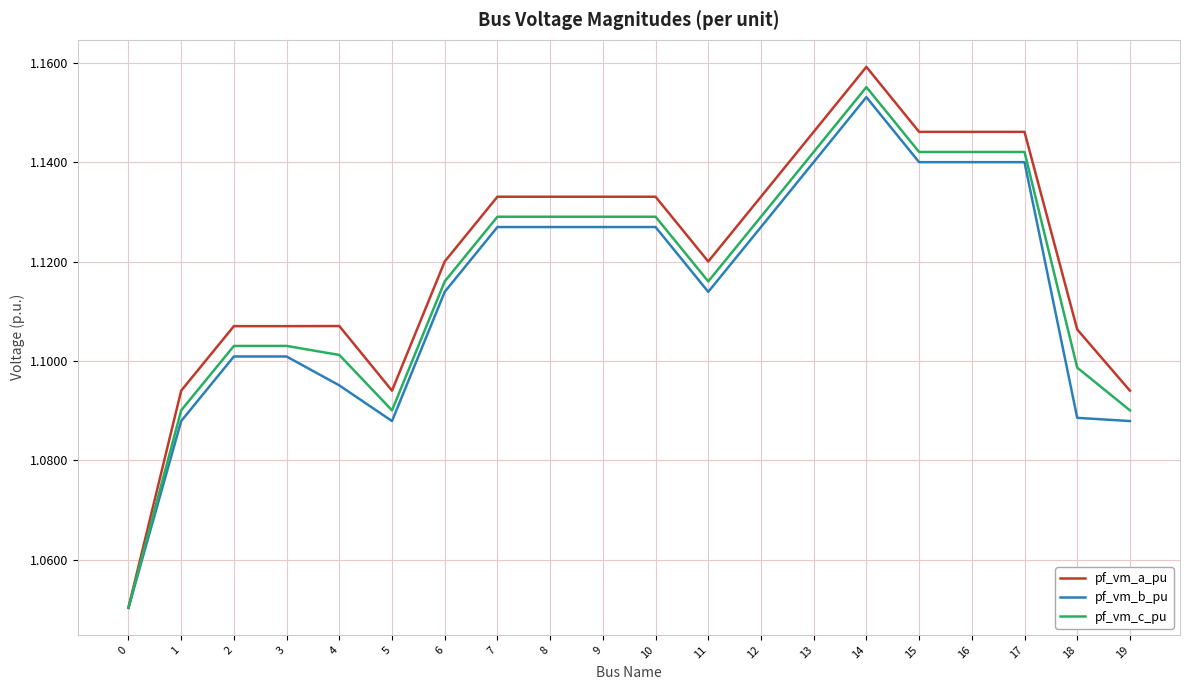

The pf_vm_b_pu series shows 2.0 at 17. True or false?

False